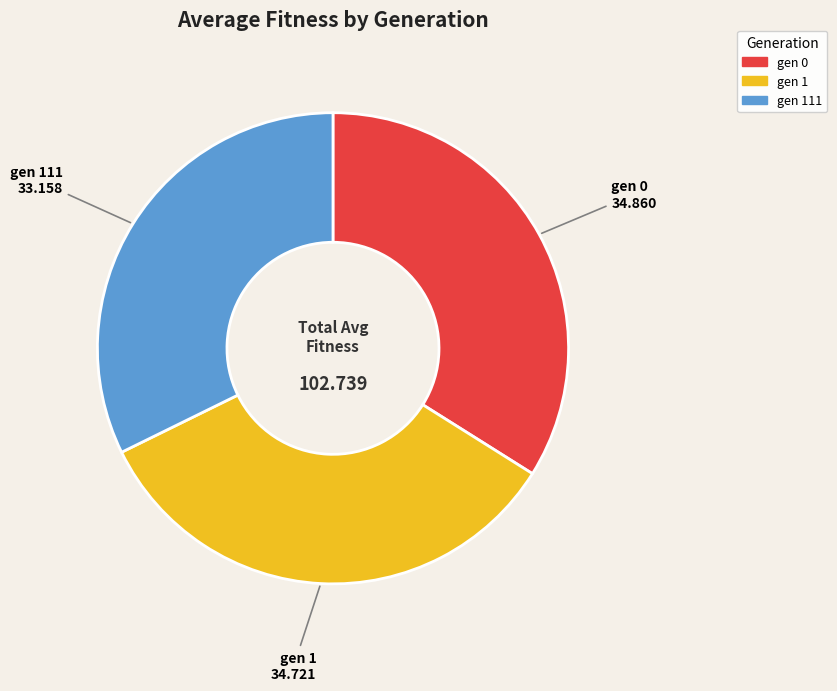

Is there any slice that represents more than half of the pie?

No